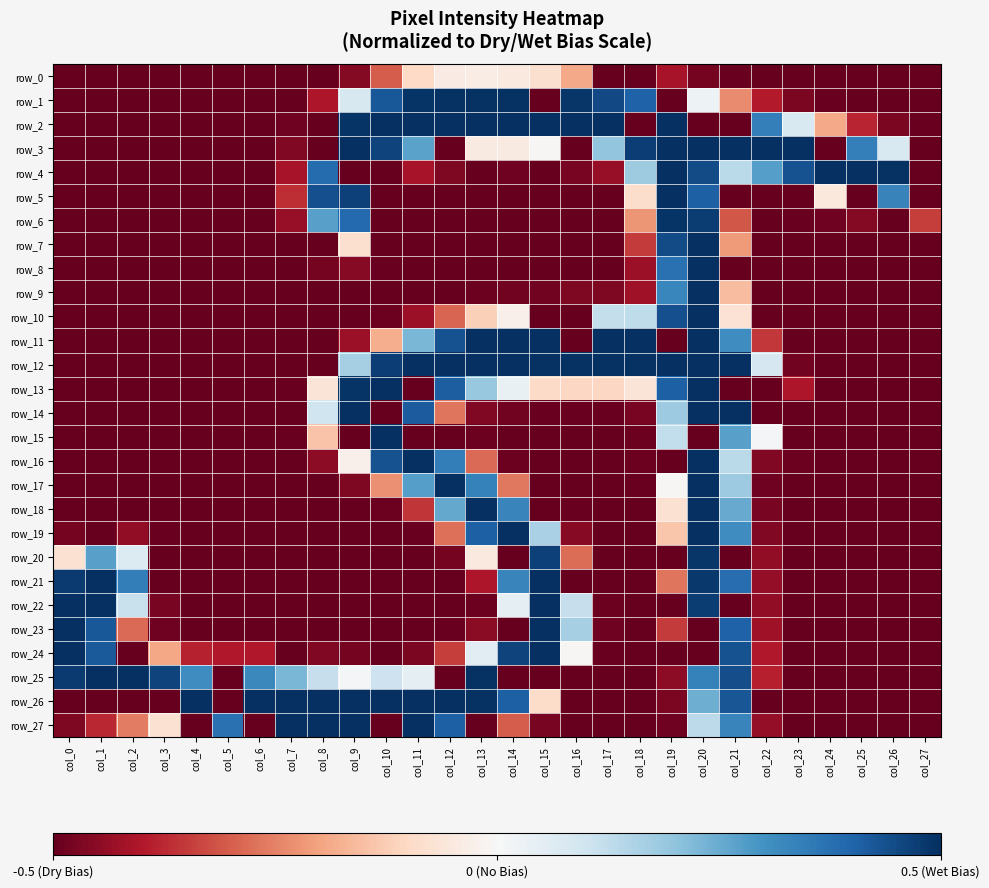

The row_11 series shows -0.1 at col_8. True or false?

False